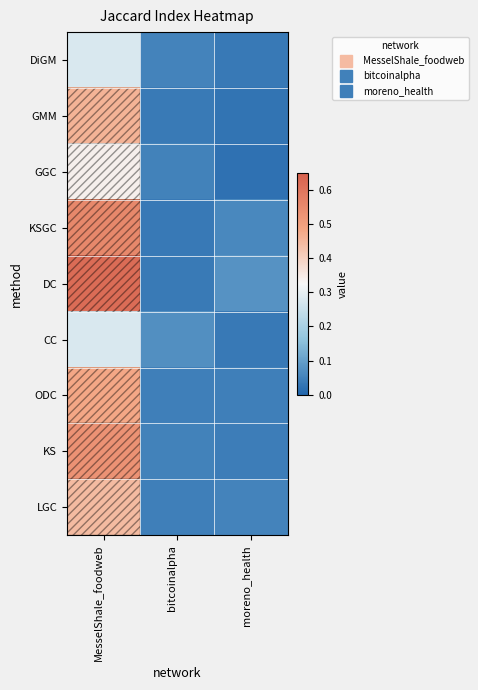

Rank the series at MesselShale_foodweb from lowest to highest value.

DiGM, CC, GGC, LGC, GMM, ODC, KS, KSGC, DC